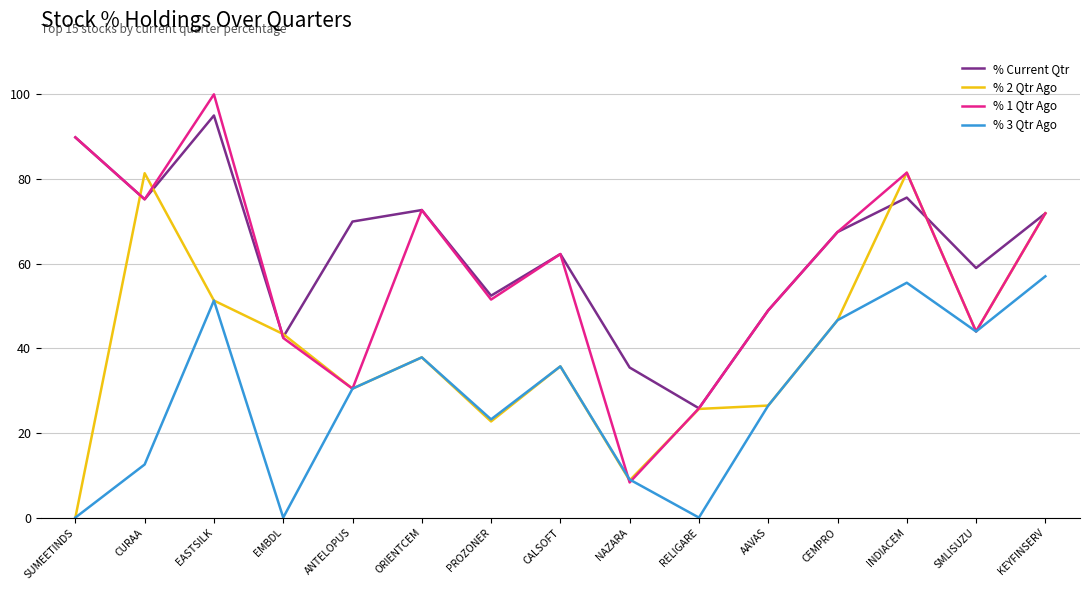

Count the number of categories in the chart.

15